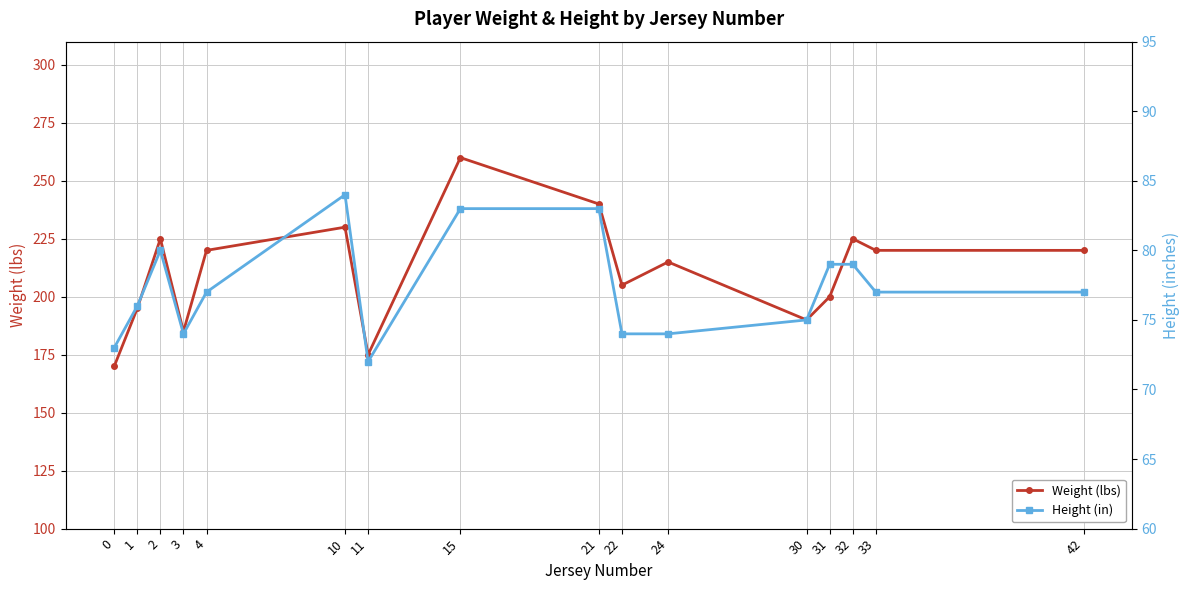

What is the value of the Height (in) point at the 12th from the left?

75